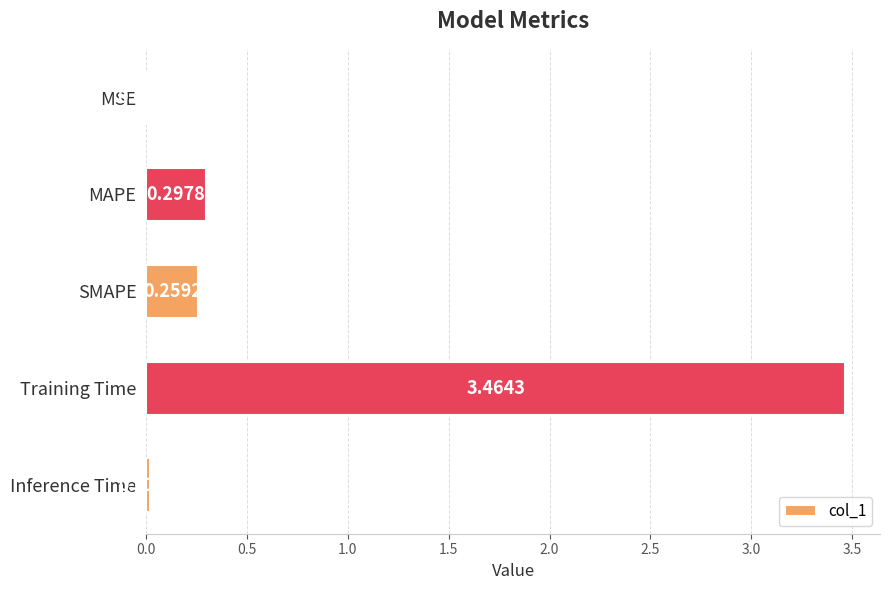

What is the sum of all values?

4.0